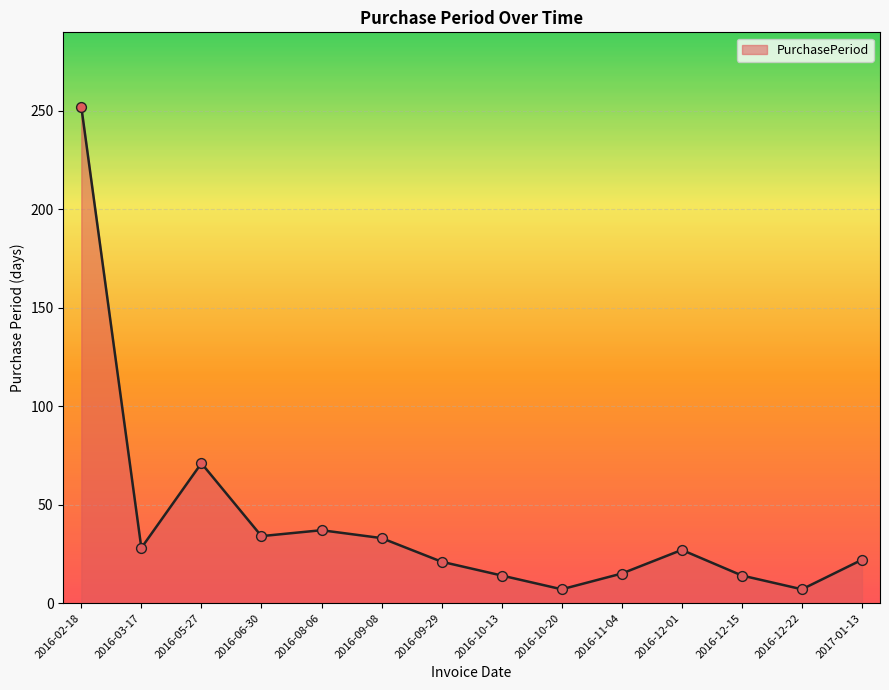

Approximately how many times larger is the value at 2017-01-13 compared to 2016-12-01?

0.8